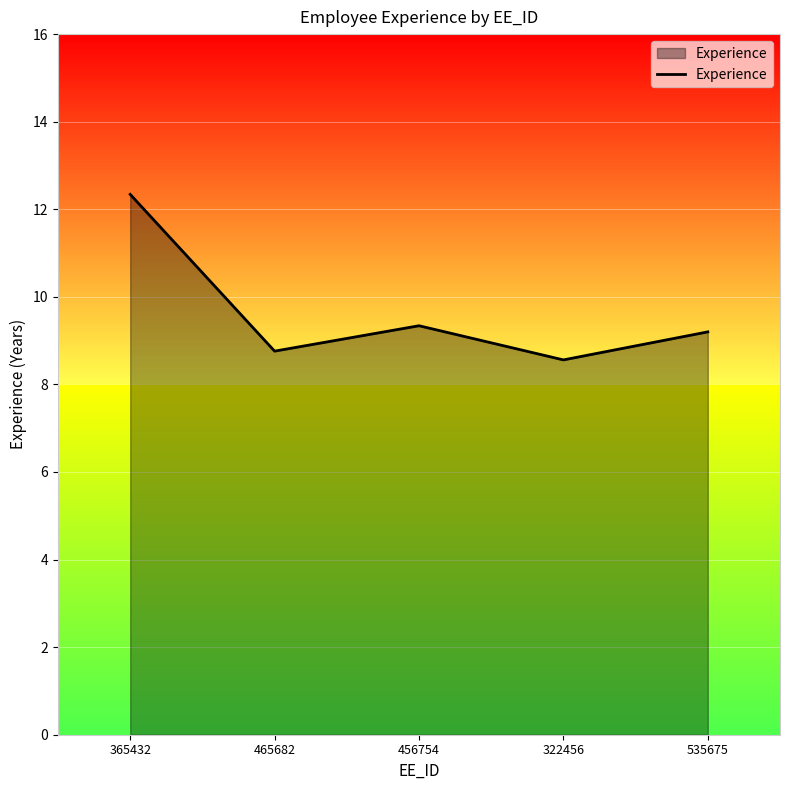

What is the ratio of the value at 365432 to the value at 322456?

1.4